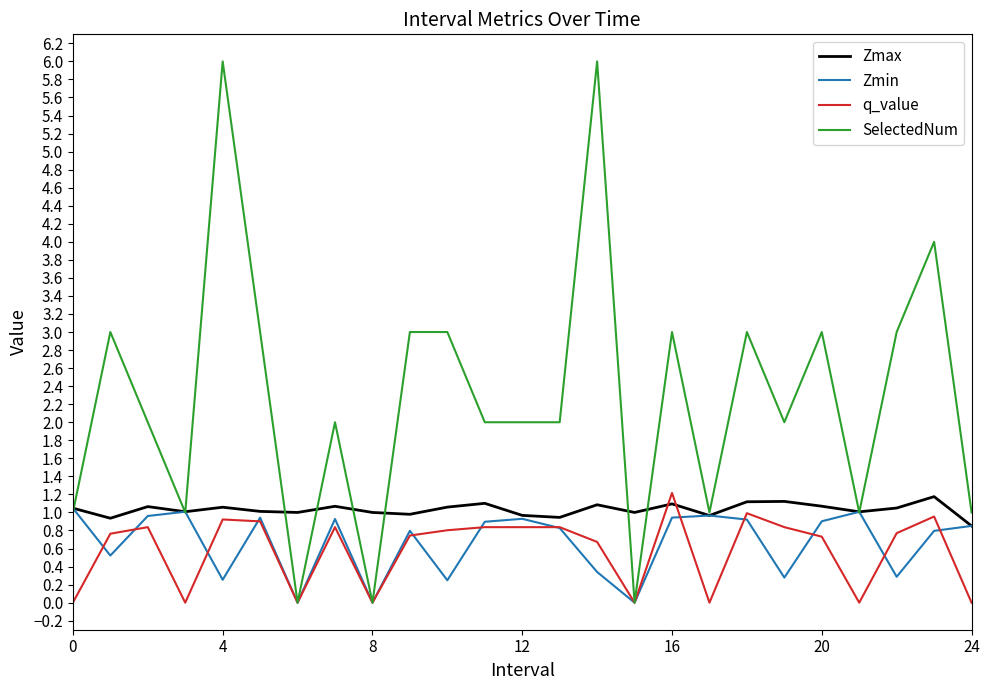

Which series has the largest total across all categories?

SelectedNum